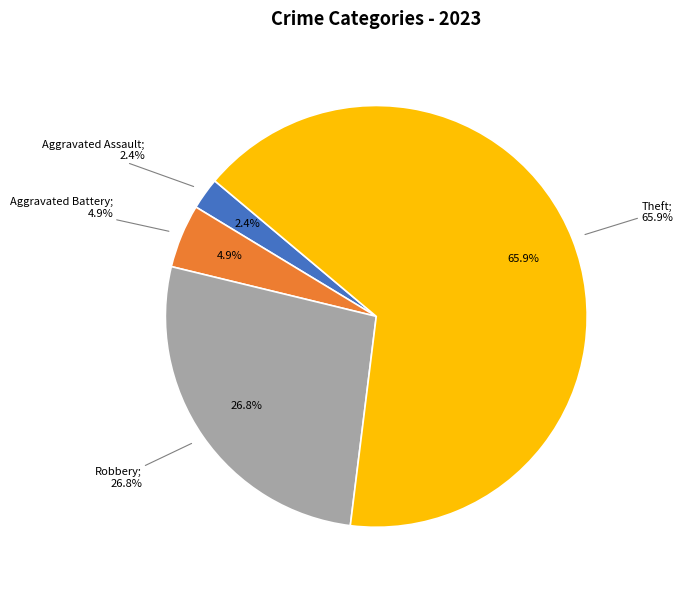

The Criminal Sexual Assault slice represents 1% of the pie. True or false?

False